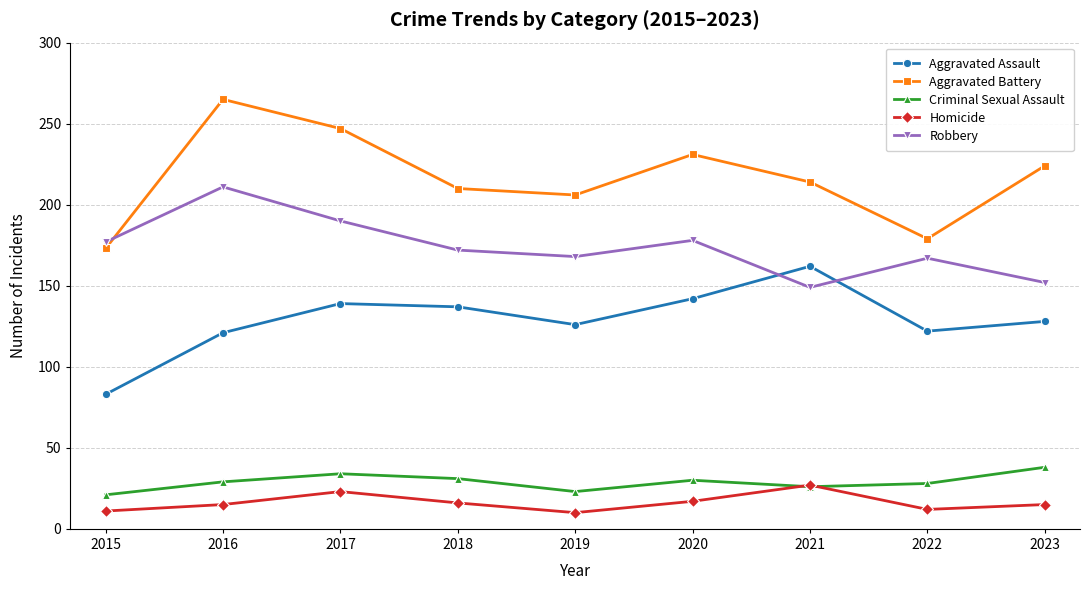

Rank the categories by Aggravated Battery value from lowest to highest.

2015, 2022, 2019, 2018, 2021, 2023, 2020, 2017, 2016